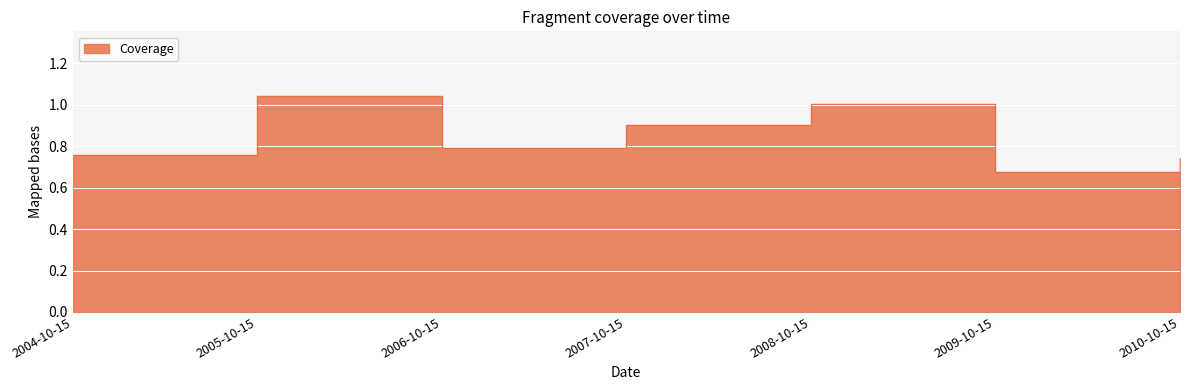

At which category does the chart reach its minimum across all series?

2009-10-15